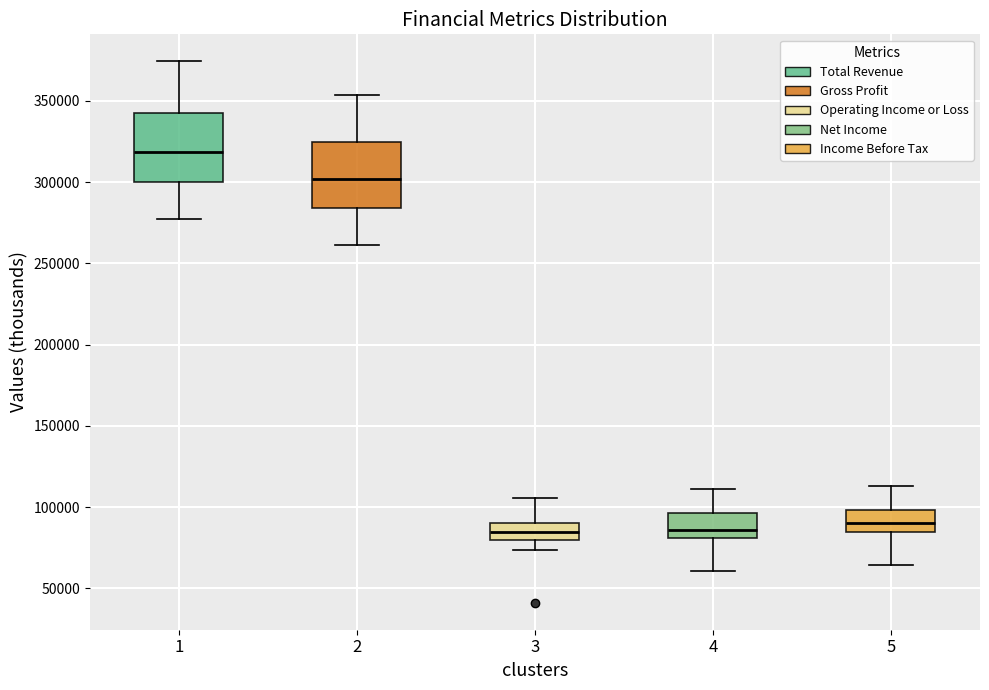

Reading left to right, read every box against the y-axis: the position of its median line, the range the box covers, and the ends of its whiskers. The values are not printed on the chart, so give them approximately, as read against the axis.

1: median 320000, box 300000 to 345000, whiskers 275000 to 375000
2: median 300000, box 285000 to 325000, whiskers 260000 to 355000
3: median 85000, box 80000 to 90000, whiskers 75000 to 105000
4: median 85000, box 80000 to 95000, whiskers 60000 to 110000
5: median 90000, box 85000 to 100000, whiskers 65000 to 115000